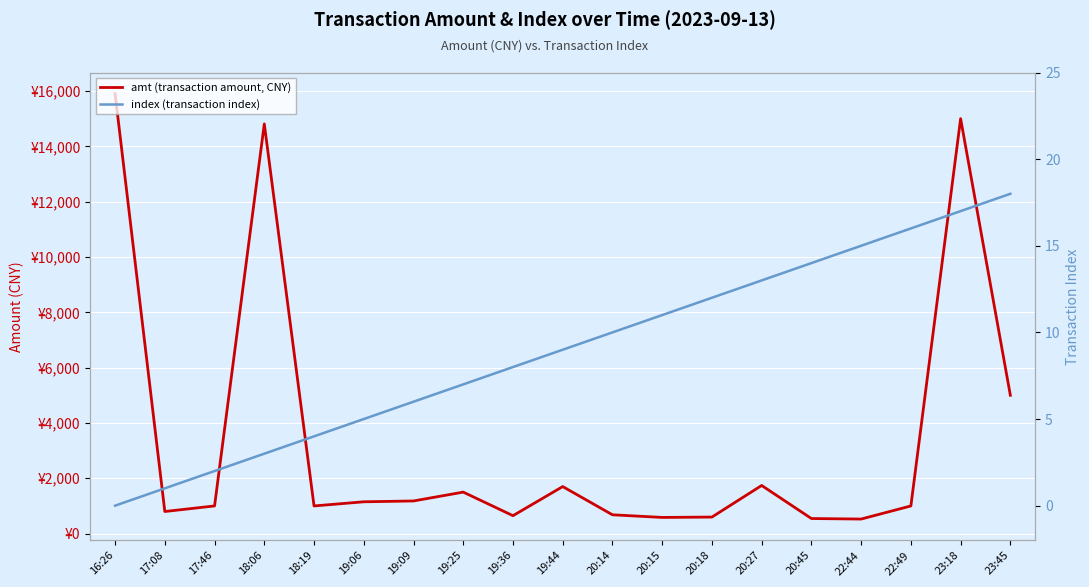

Is it true that amt (transaction amount, CNY) equals 1150 at 19:06?

True